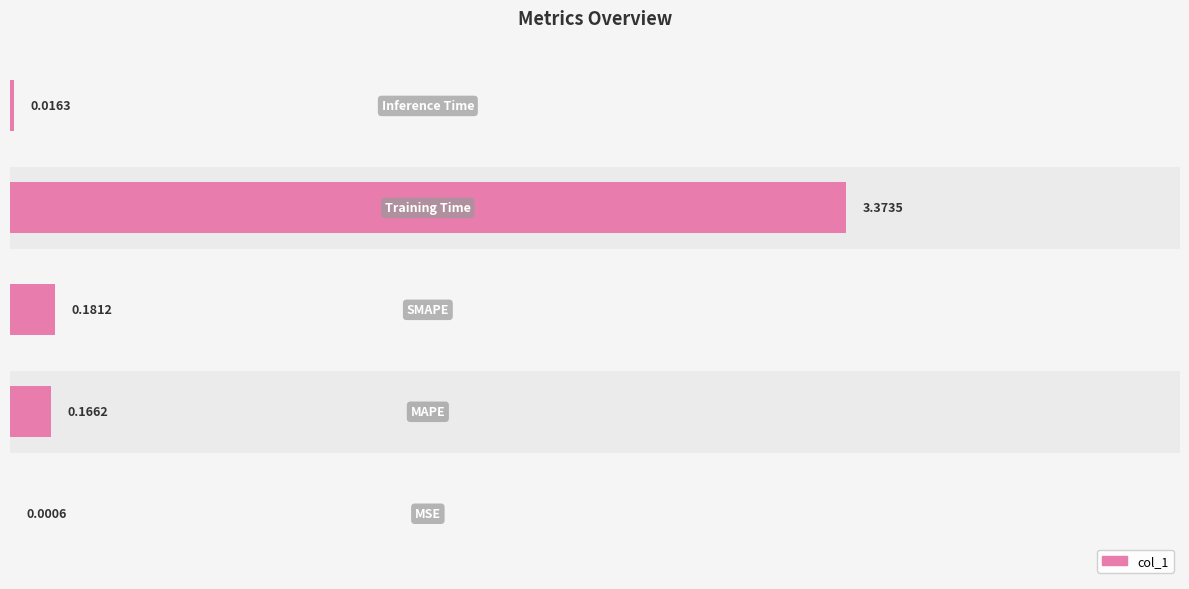

Reading right to left, transcribe all the data shown in this chart.

0.0	3.4	0.2	0.2	0.0